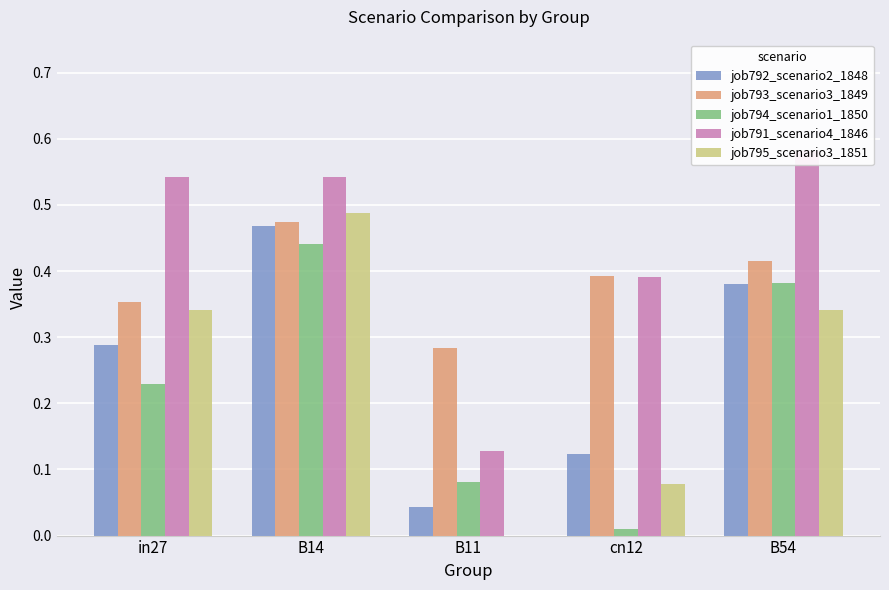

The job791_scenario4_1846 series shows 0.6 at B54. True or false?

True